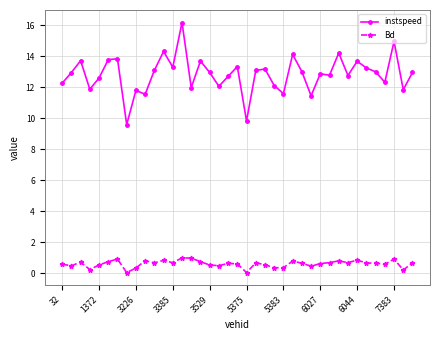

What is the maximum value shown in the chart?

16.2